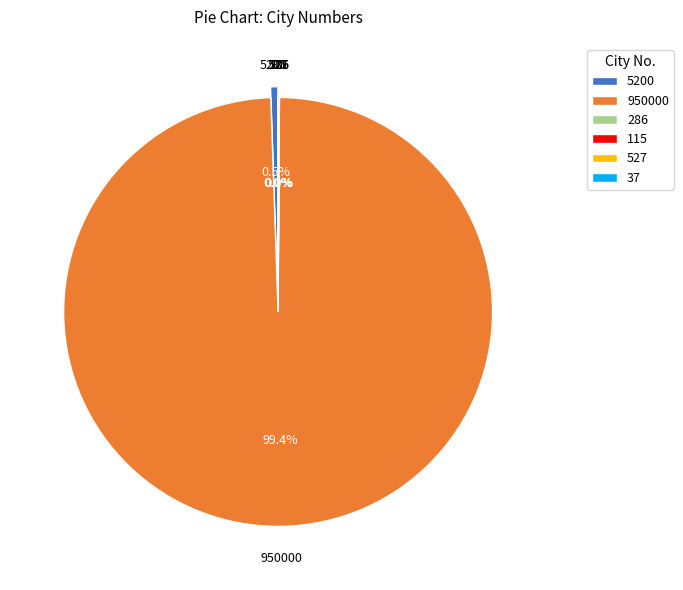

What is the change in value from 527 to 37?

-490